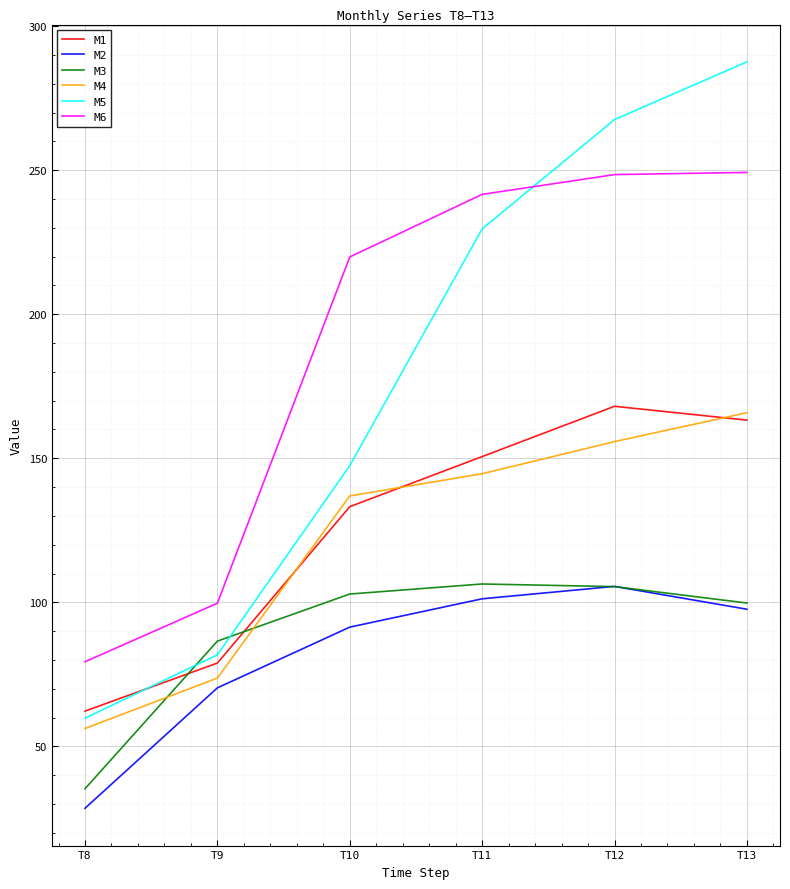

Which series has the widest spread of values?

M5